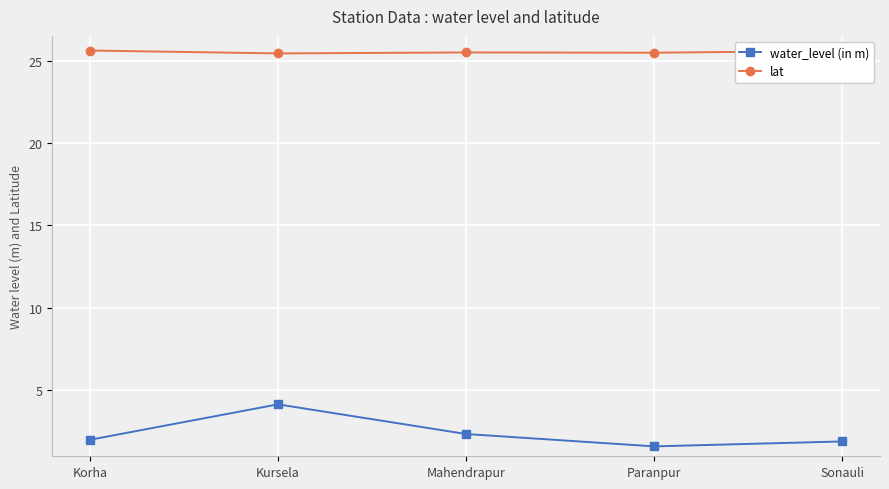

What is the sum of all lat values?

127.6